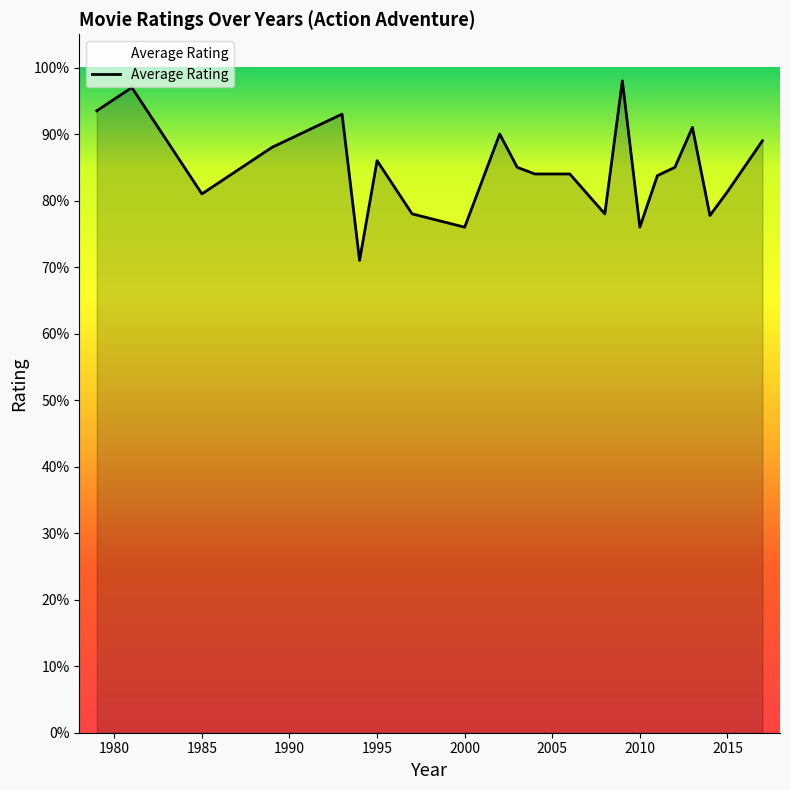

Does the chart display data point markers on the line(s)?

No